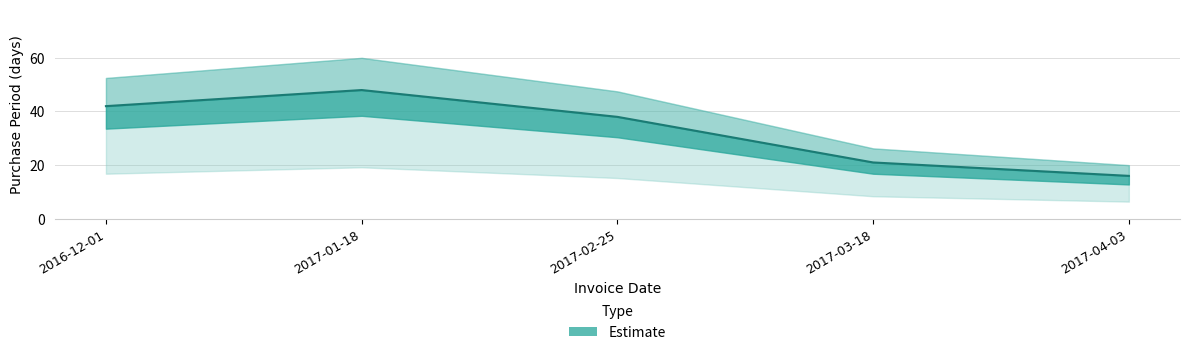

Where is the first local maximum?

2017-01-18